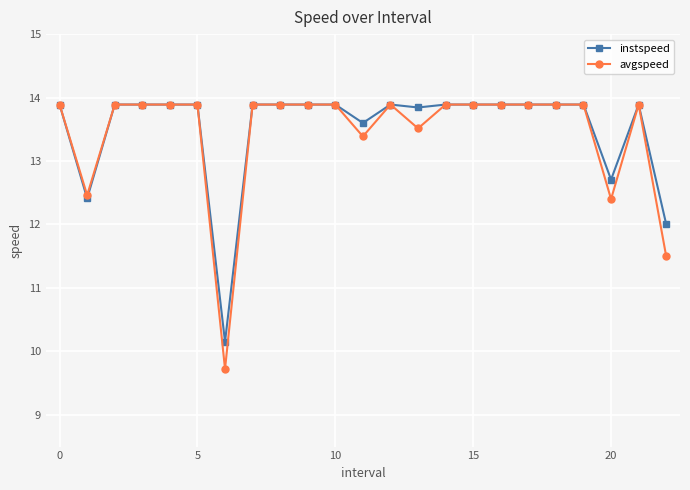

True or false: instspeed has more than 0 interior local peaks.

True